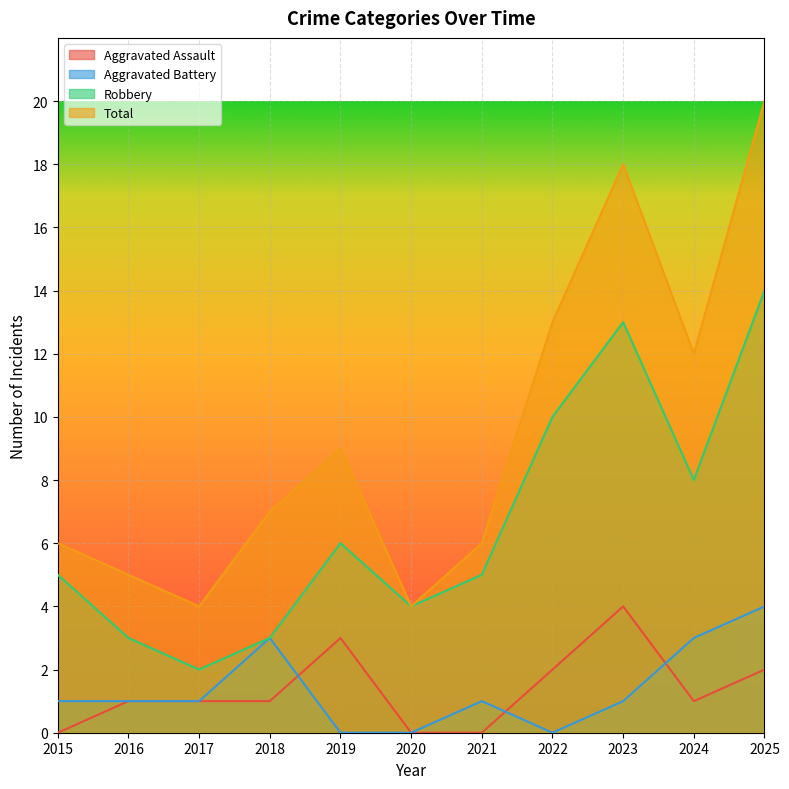

Which series changed the most between 2023 and 2024?

Total